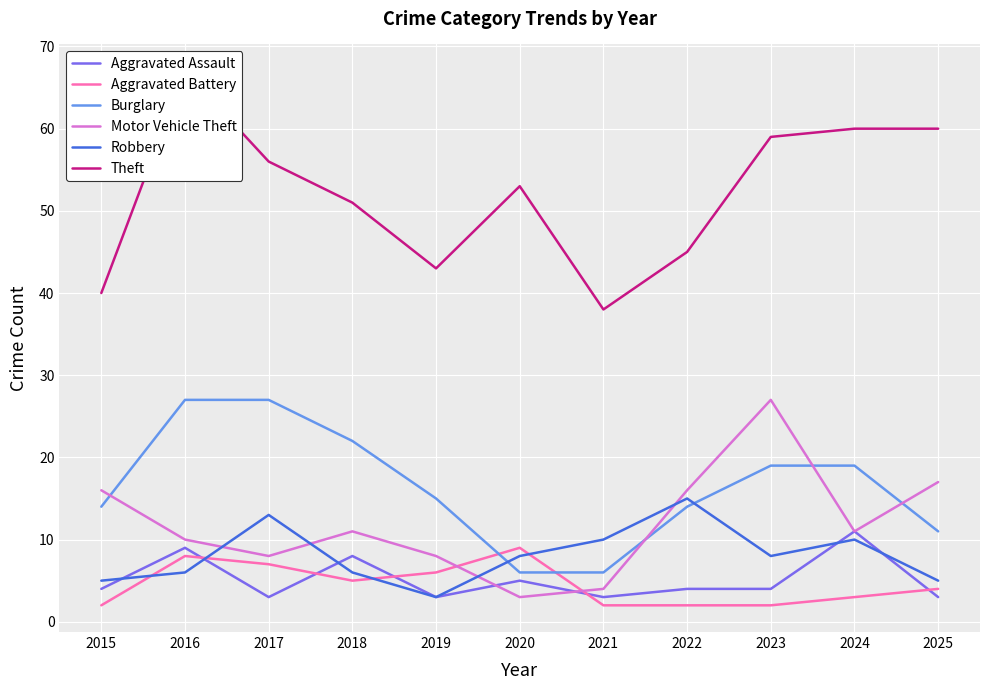

Reading left to right, extract all data points from this chart.

Aggravated Assault: 4	9	3	8	3	5	3	4	4	11	3
Aggravated Battery: 2	8	7	5	6	9	2	2	2	3	4
Burglary: 14	27	27	22	15	6	6	14	19	19	11
Motor Vehicle Theft: 16	10	8	11	8	3	4	16	27	11	17
Robbery: 5	6	13	6	3	8	10	15	8	10	5
Theft: 40	67	56	51	43	53	38	45	59	60	60